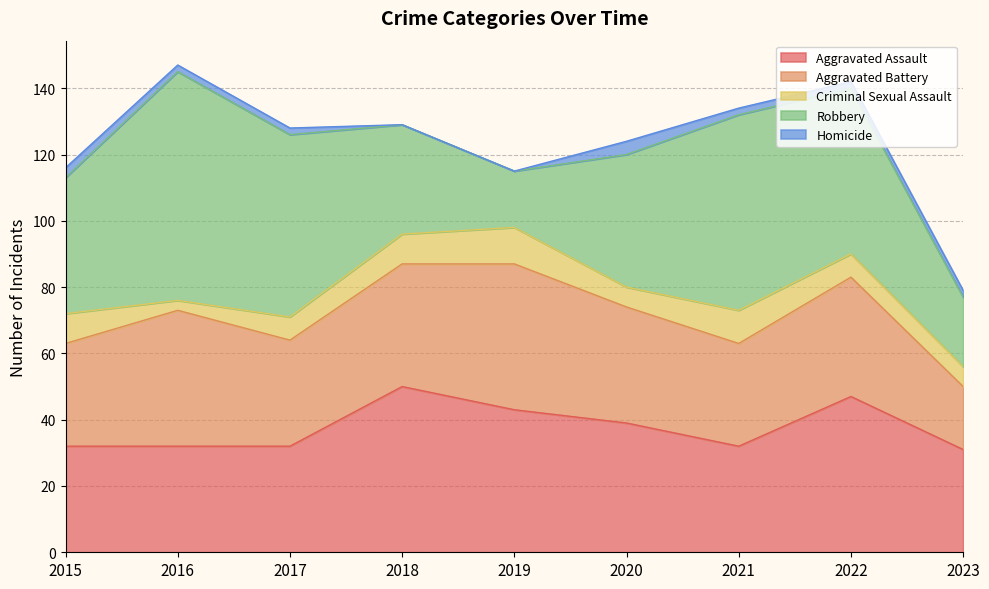

What is the value of the Aggravated Assault point at the 1st from the left?

32